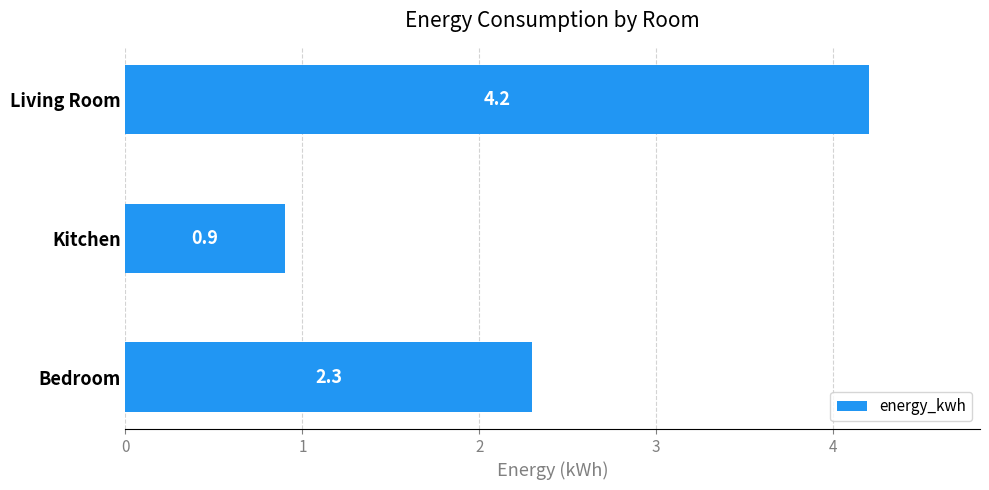

What is the smallest value displayed?

0.9